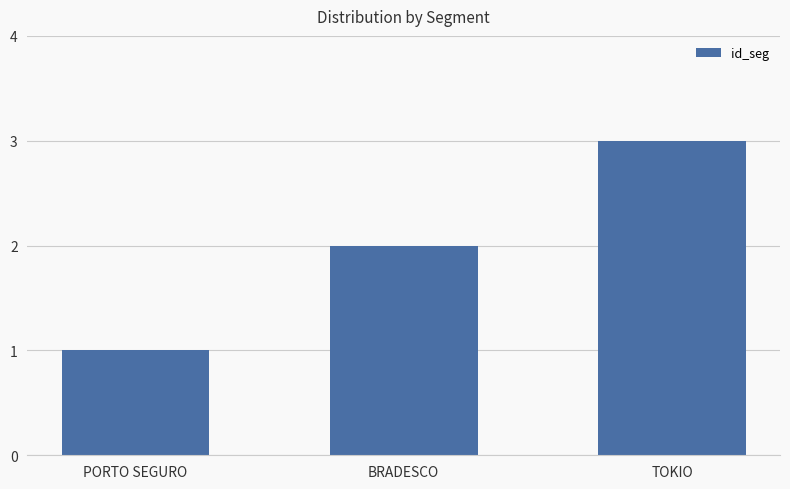

At which category does the chart reach its minimum across all series?

PORTO SEGURO